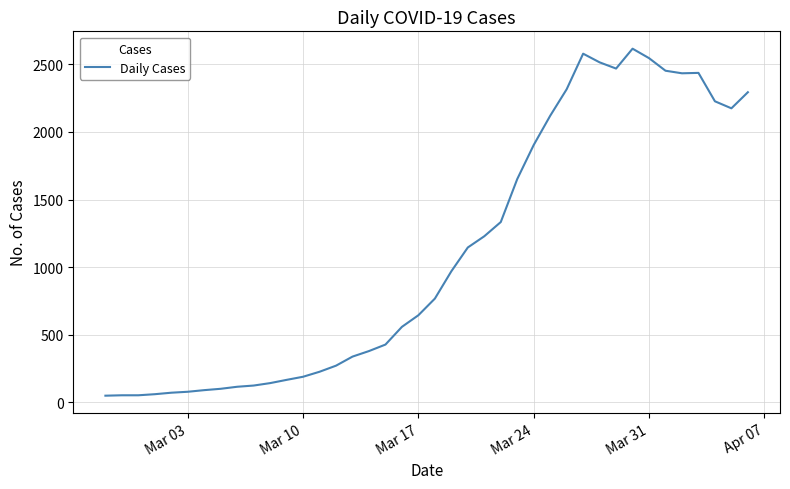

What is the difference between the maximum and minimum values?

2566